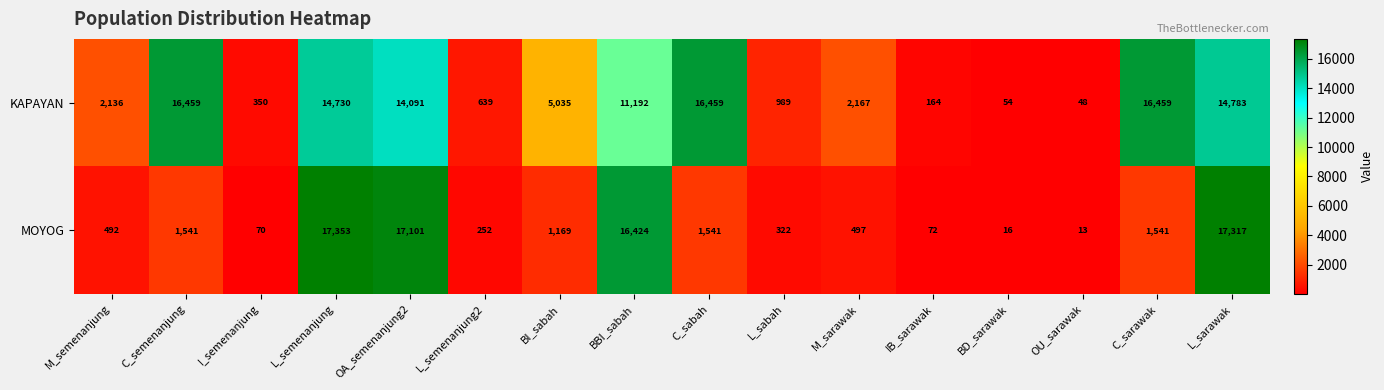

What is the sum of all MOYOG values?

75721